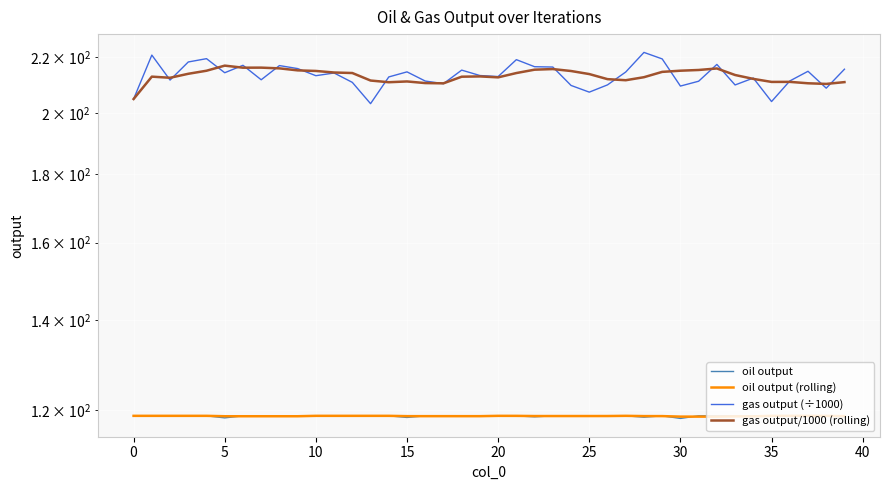

Is the value of oil output at 36 greater than the value of oil output (rolling) at 23?

Yes